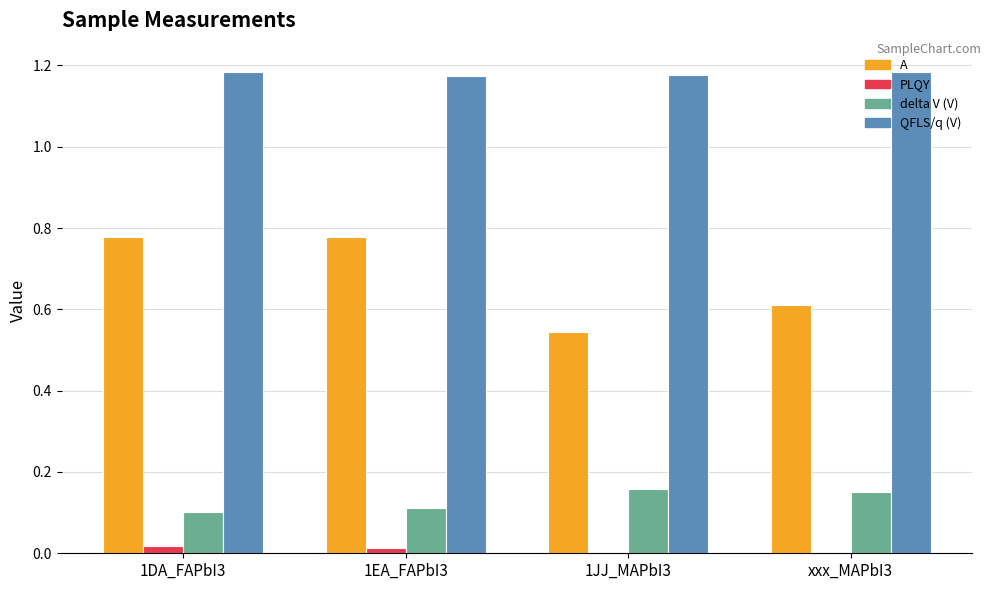

Are the bars horizontal?

No